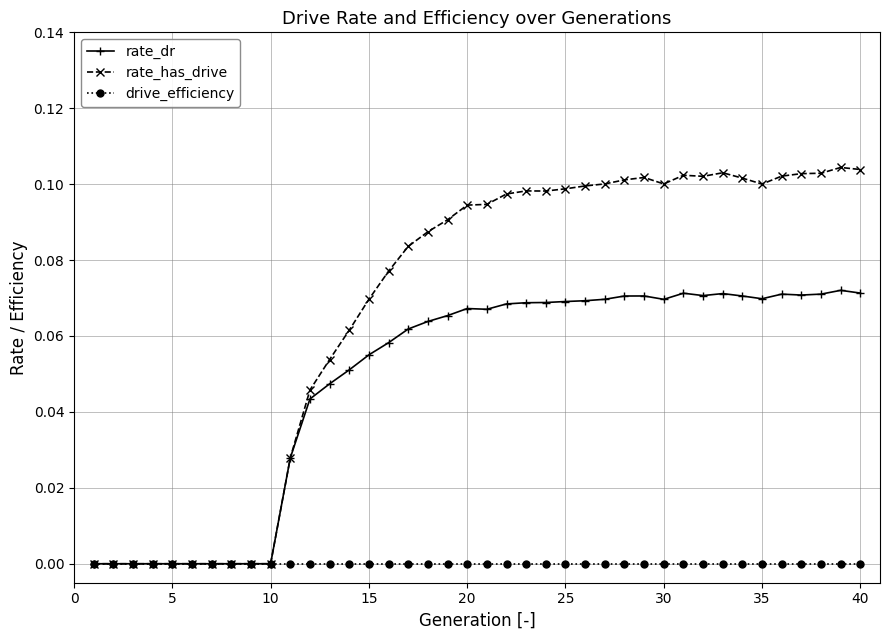

List the series in order of their overall mean, highest first.

rate_has_drive, rate_dr, drive_efficiency